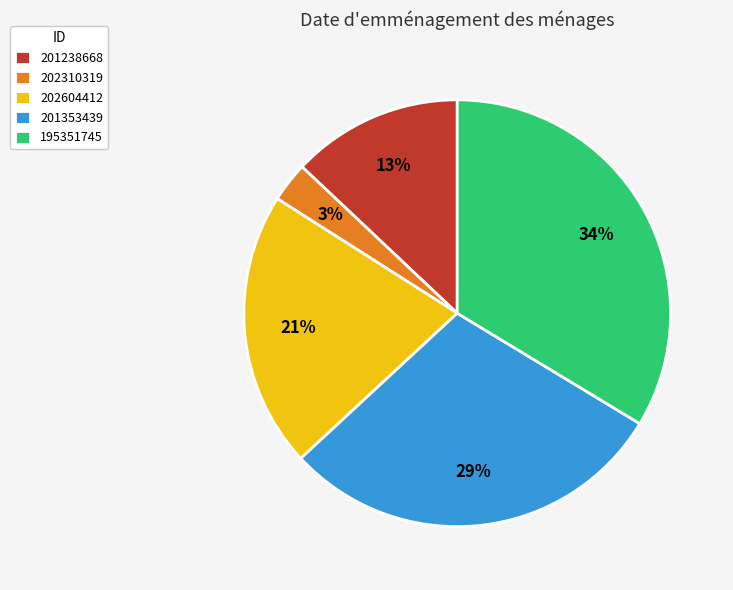

How many segments does this pie chart have?

5